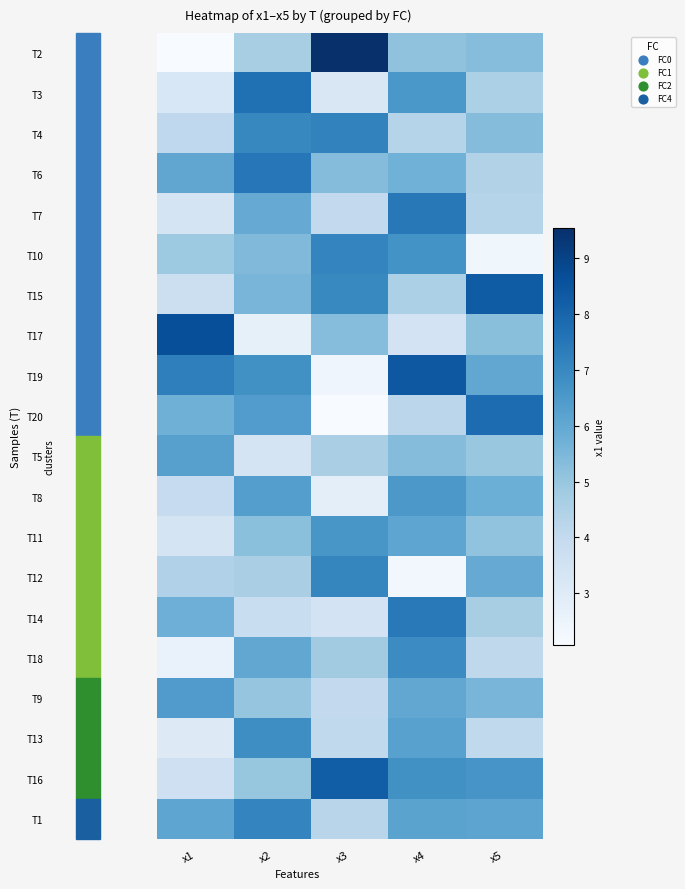

Which series changed the most between x1 and x3?

T2